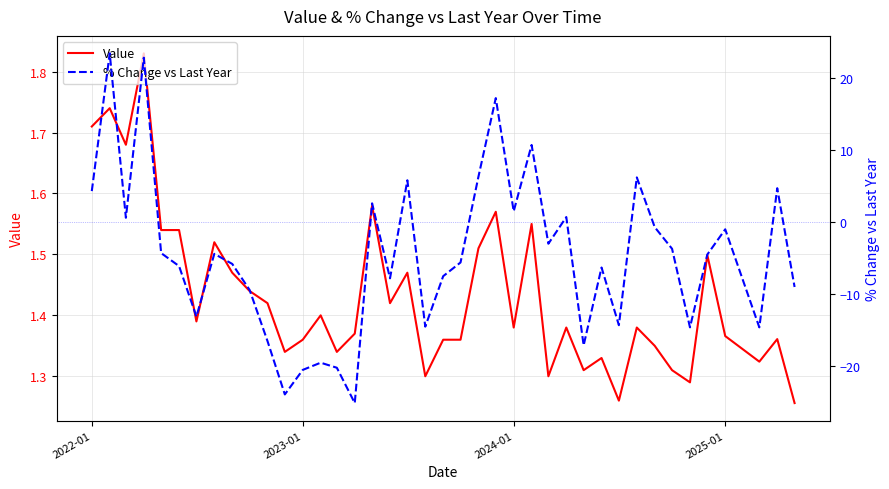

List the series in order of their peak value, lowest first.

Value, % Change vs Last Year